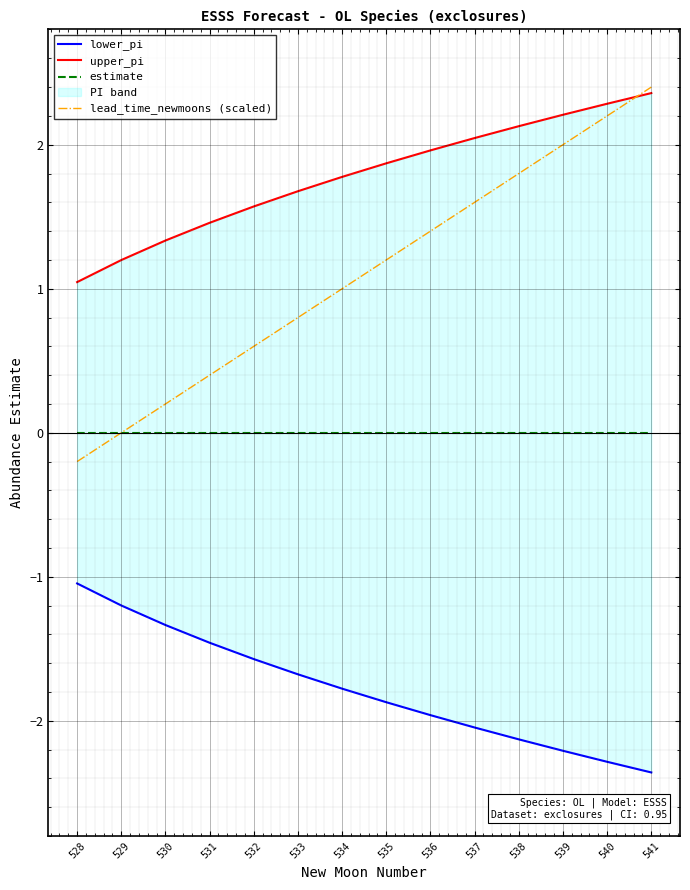

Is it true that lead_time_newmoons (scaled) equals 3.2 at 541?

False